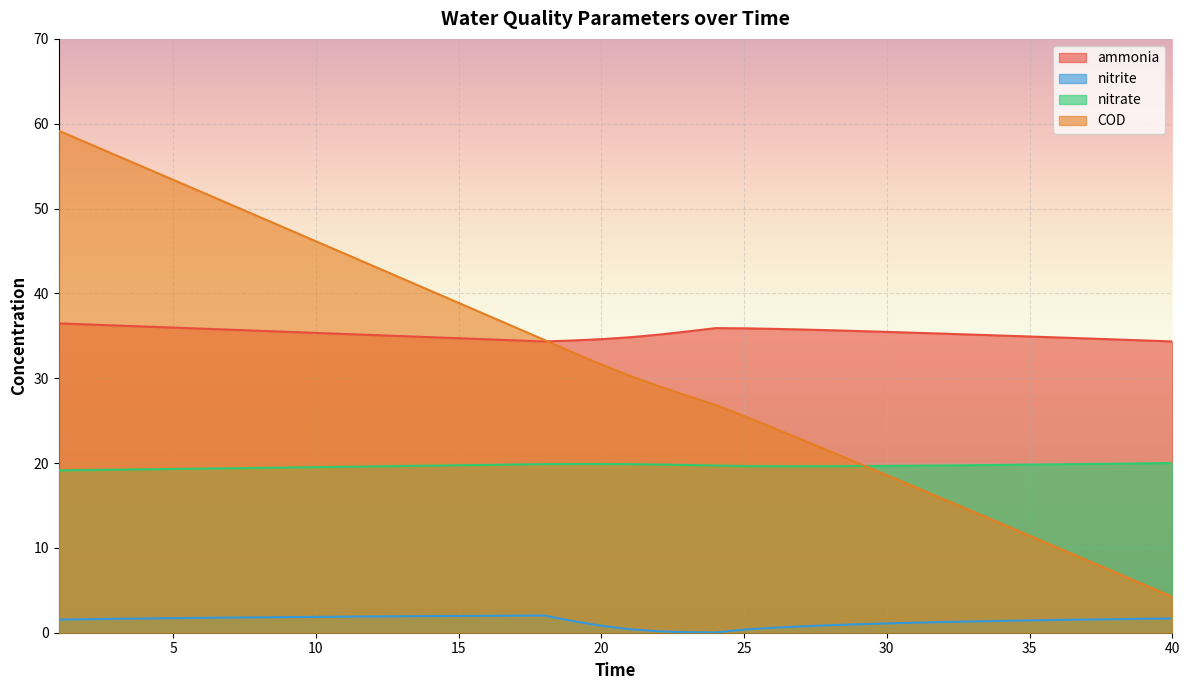

Read the ammonia value at 40.

34.3